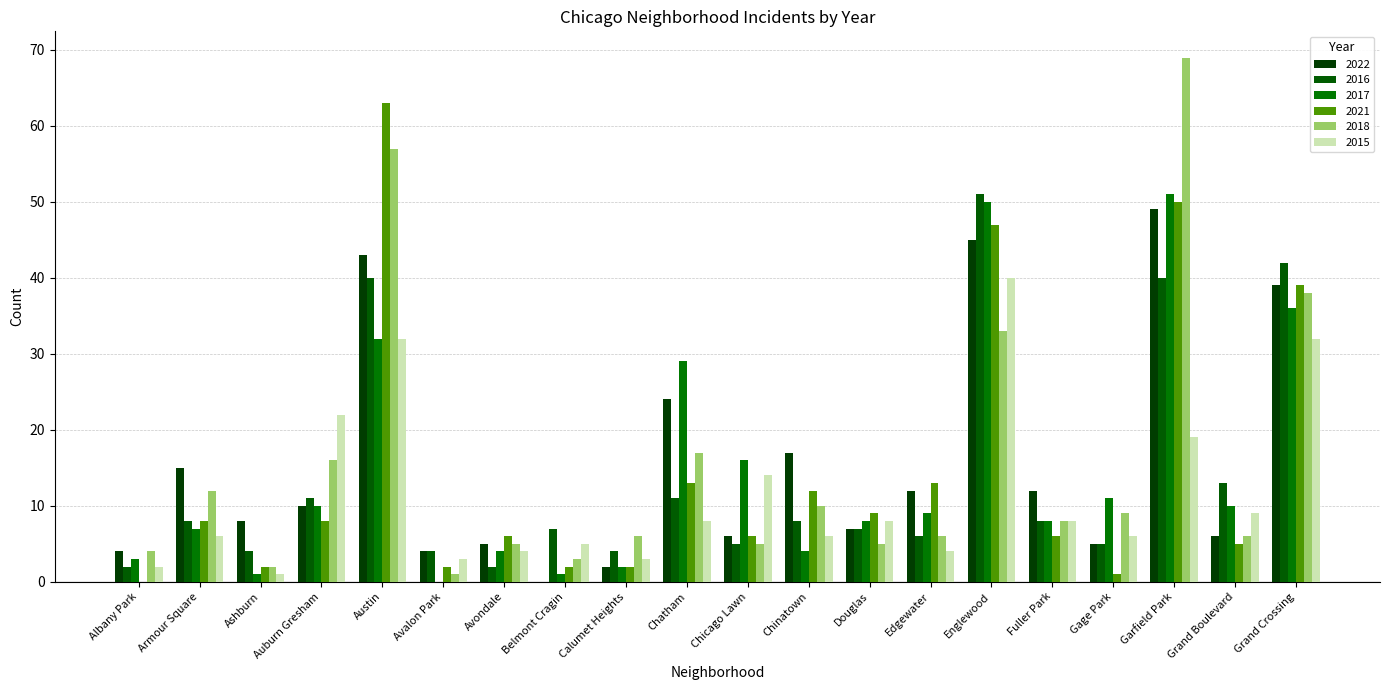

What is the sum of the 2017 values at Albany Park and Austin?

35